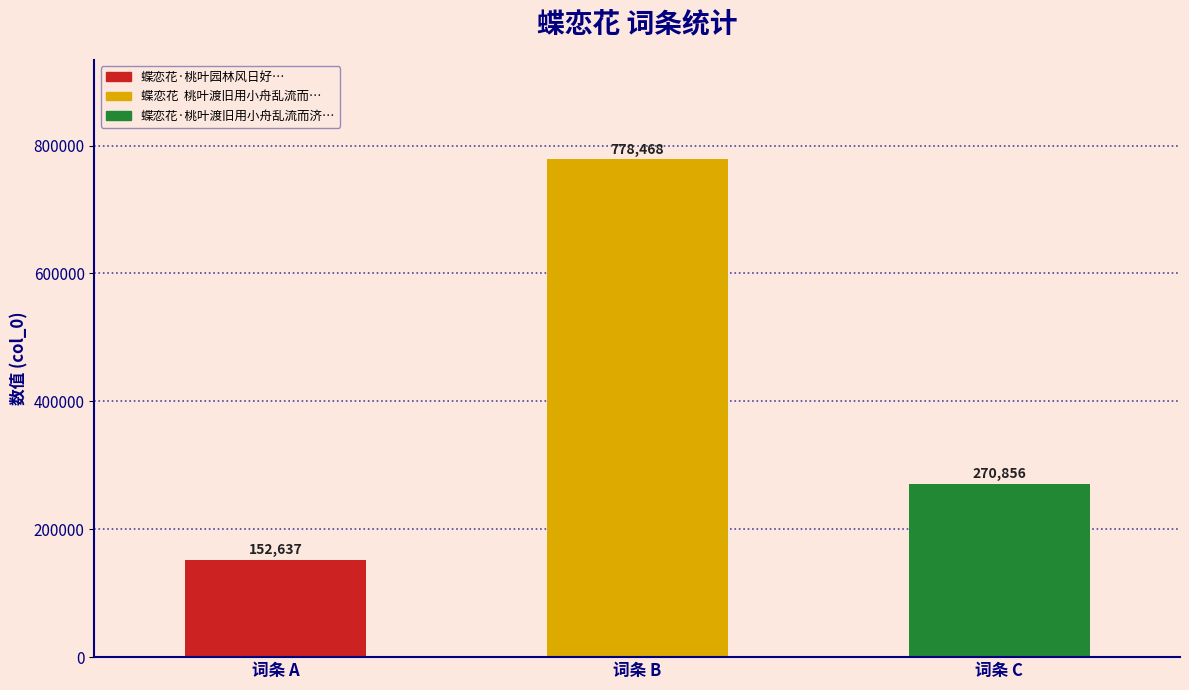

List the labels in order of value, smallest first.

词条 A, 词条 C, 词条 B